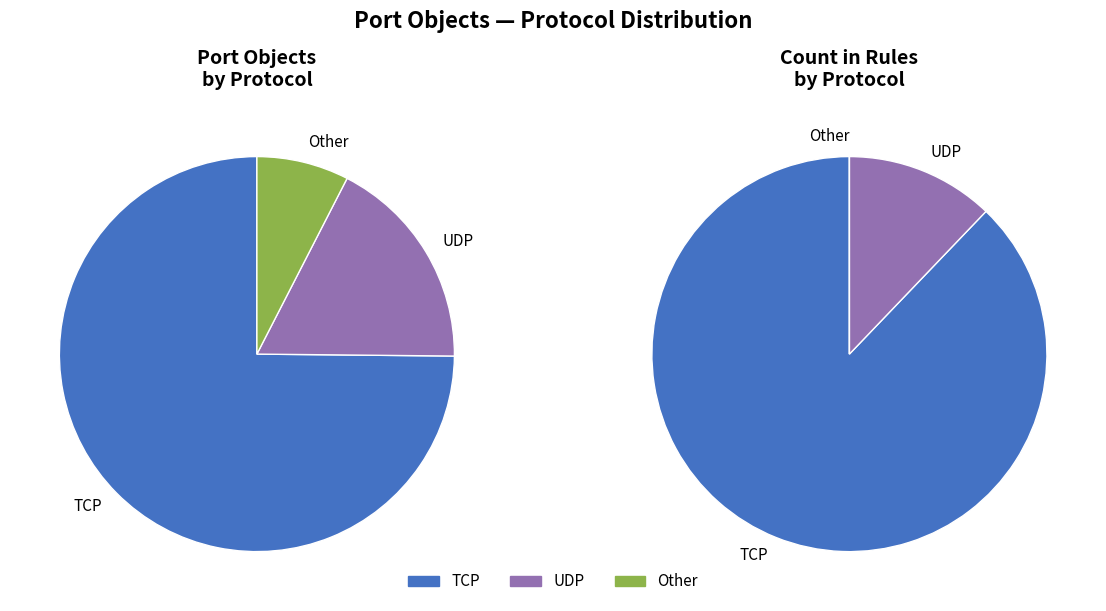

Is there any slice that represents more than half of the pie?

Yes